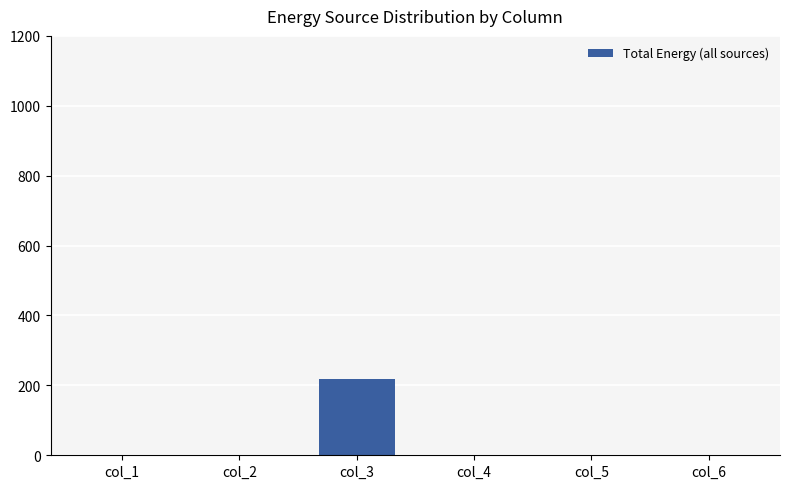

Are the bars horizontal?

No